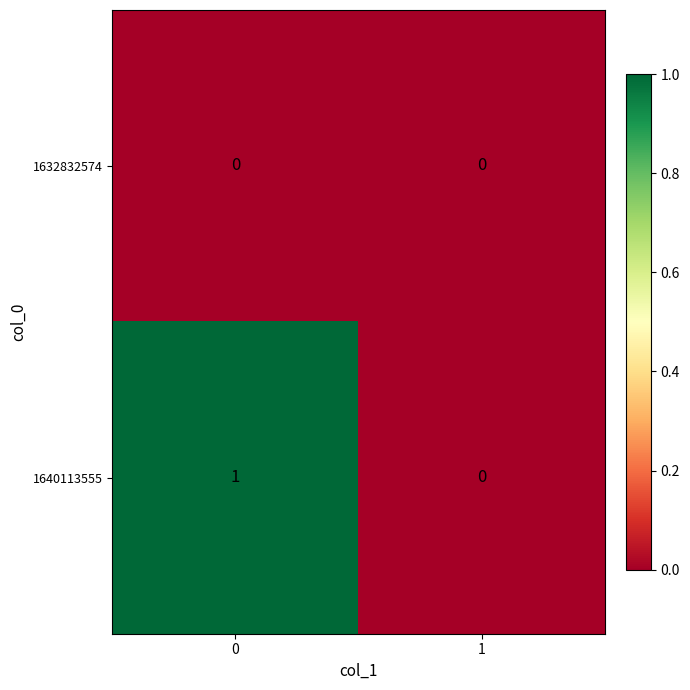

Reading left to right, transcribe all the data shown in this chart.

1632832574: 0	0
1640113555: 1	0